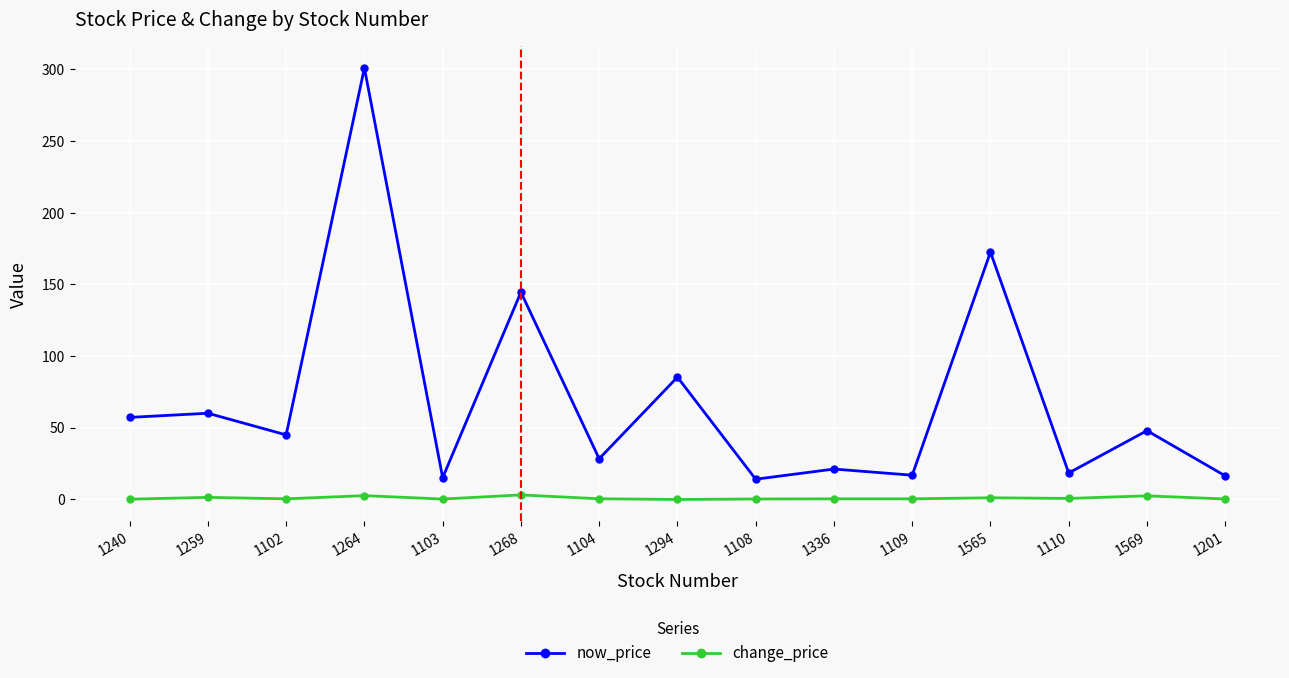

True or false: now_price and change_price intersect in this chart.

False